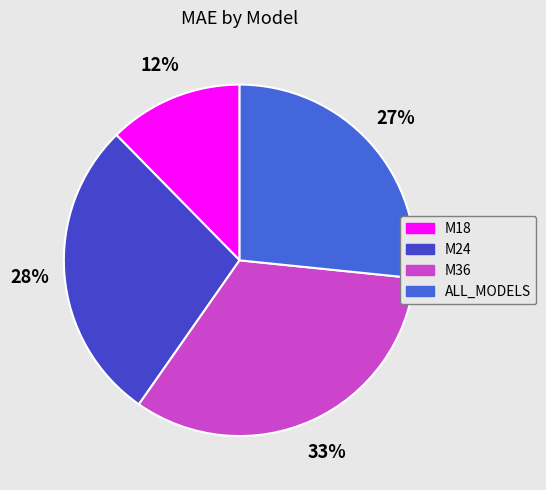

Count the number of slices in the pie.

4